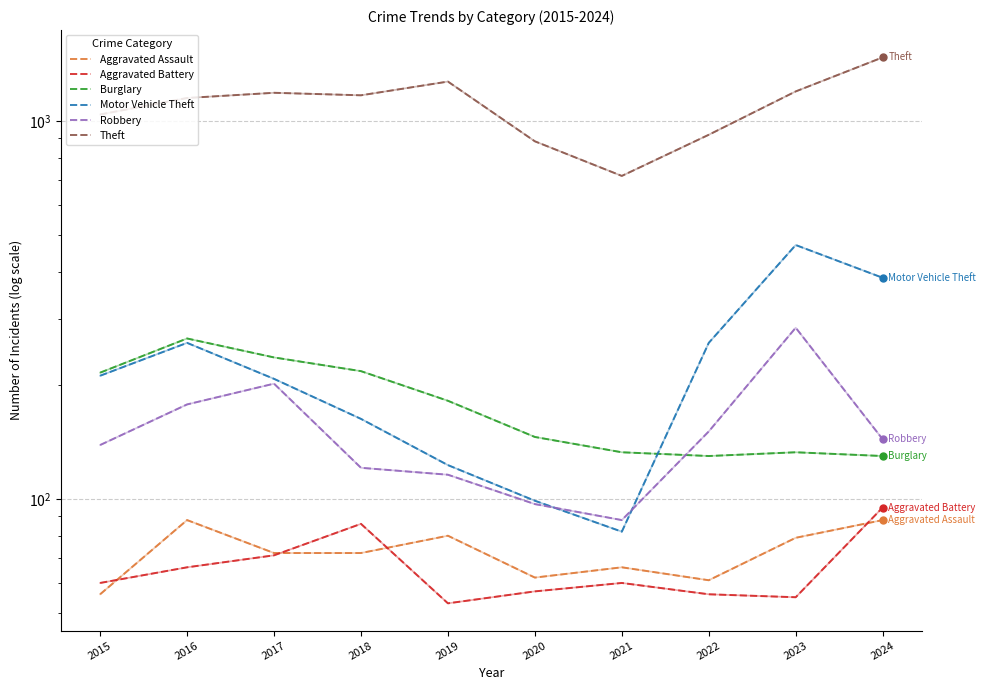

Which series contains the lowest Y value?

Aggravated Battery